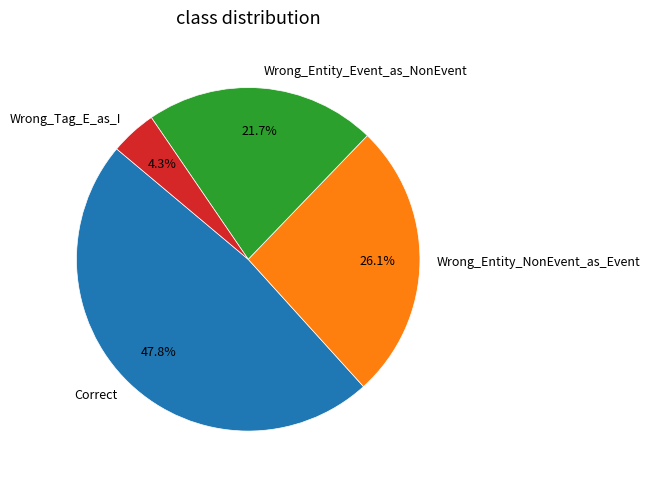

Combined, do Wrong_Entity_NonEvent_as_Event and Wrong_Tag_E_as_I account for over 50%?

No